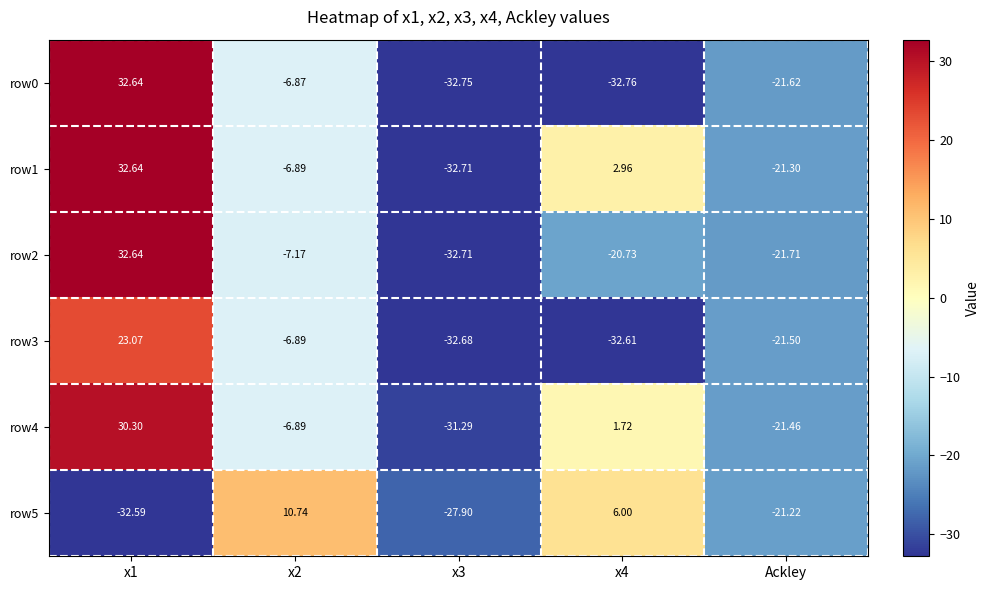

Is the value of row5 at x1 greater than the value of row0 at x1?

No